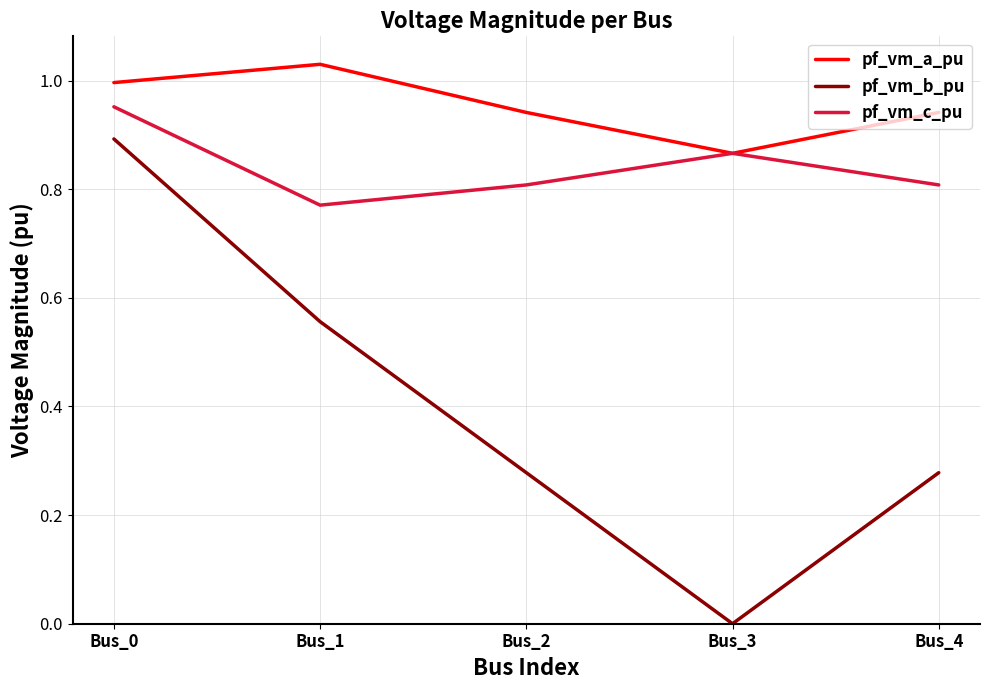

What are all the series names shown in the legend?

pf_vm_a_pu, pf_vm_b_pu, pf_vm_c_pu